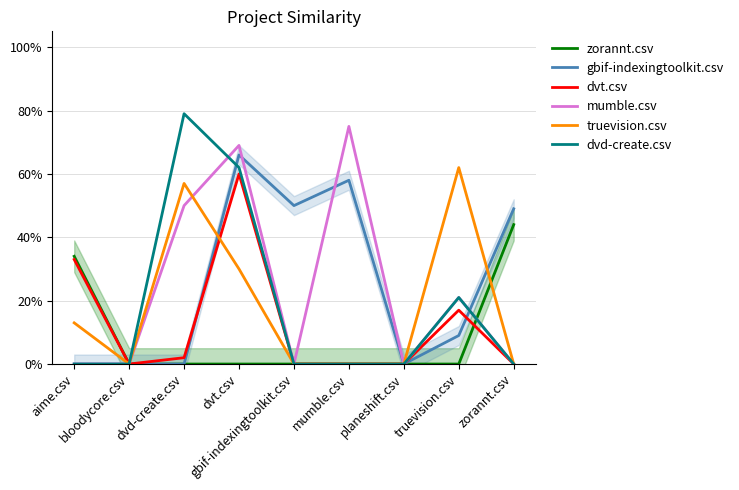

What is the difference between the highest and lowest values at zorannt.csv?

0.5